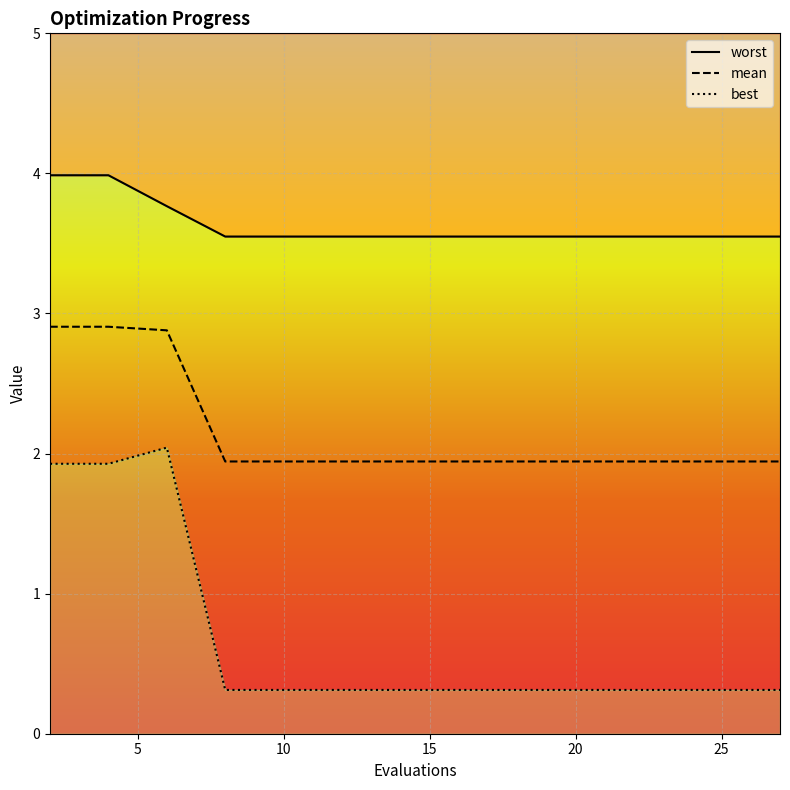

What is the sum of all best values?

9.6